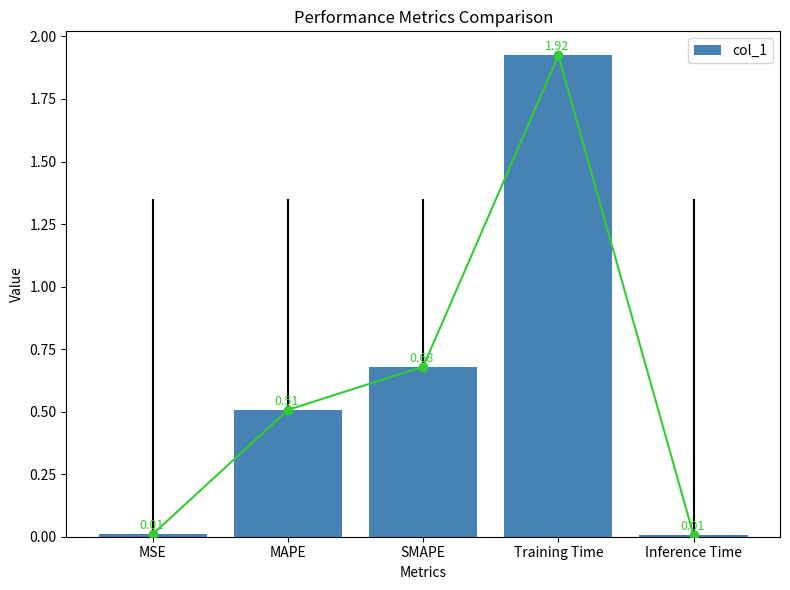

What is the sum of all values?

3.1